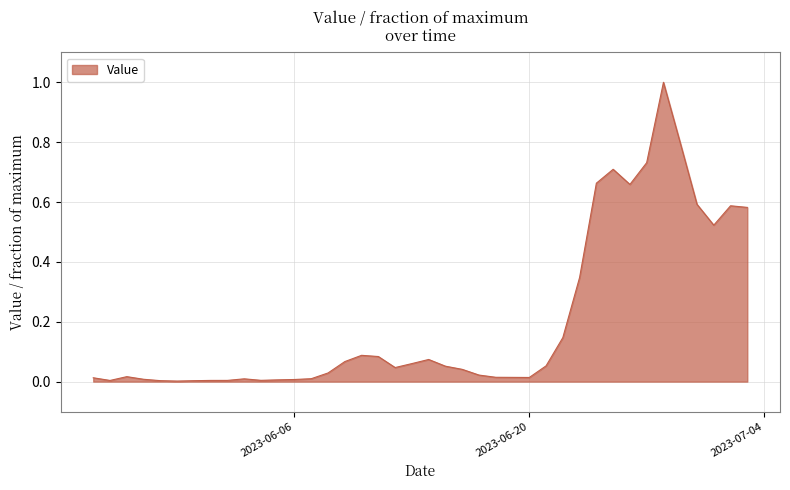

What is the maximum value shown in the chart?

1.0